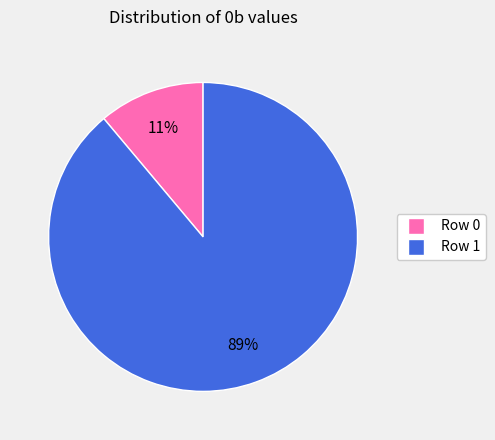

Combined, do Row 1 and Row 0 account for over 50%?

Yes